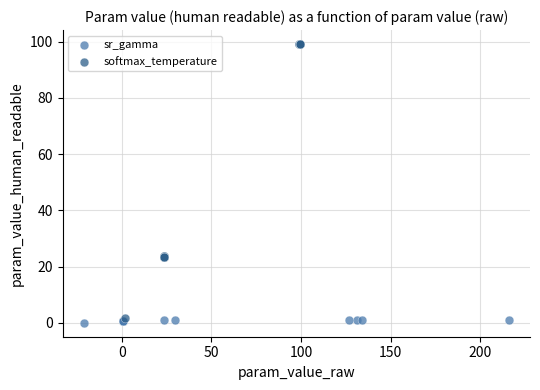

Which series has the widest spread of Y values?

softmax_temperature